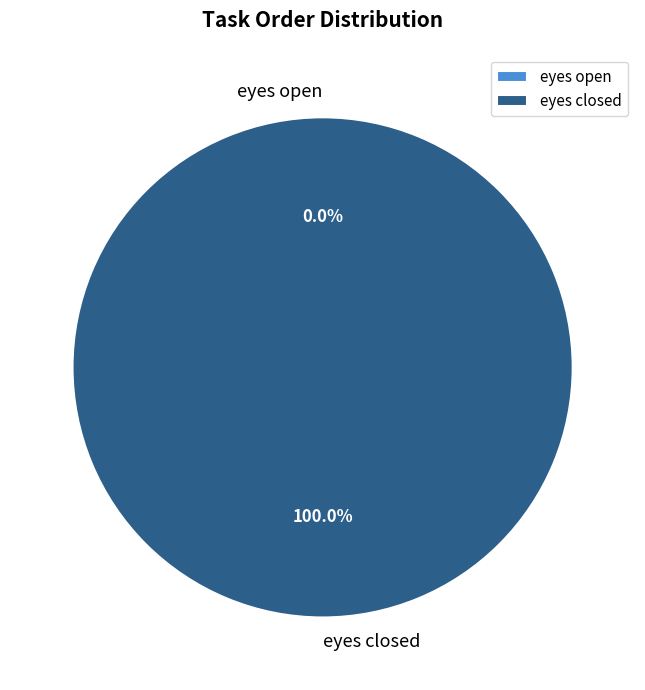

Between eyes open and eyes closed, which is larger?

eyes closed